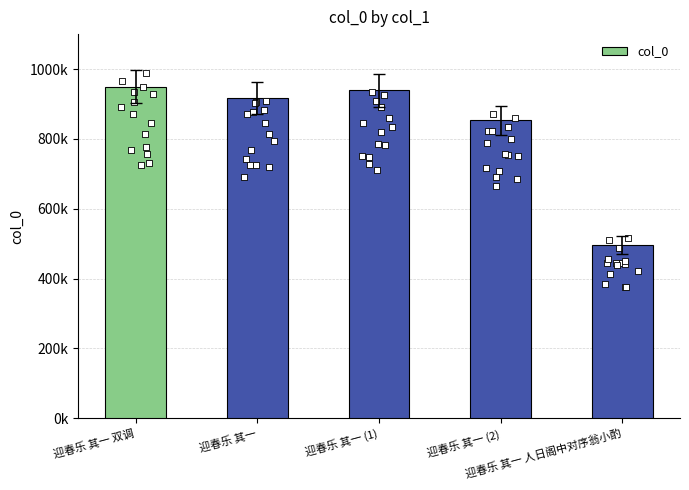

Approximately how many times larger is the value at 迎春乐 其一 compared to 迎春乐 其一 人日阁中对序翁小酌?

1.8